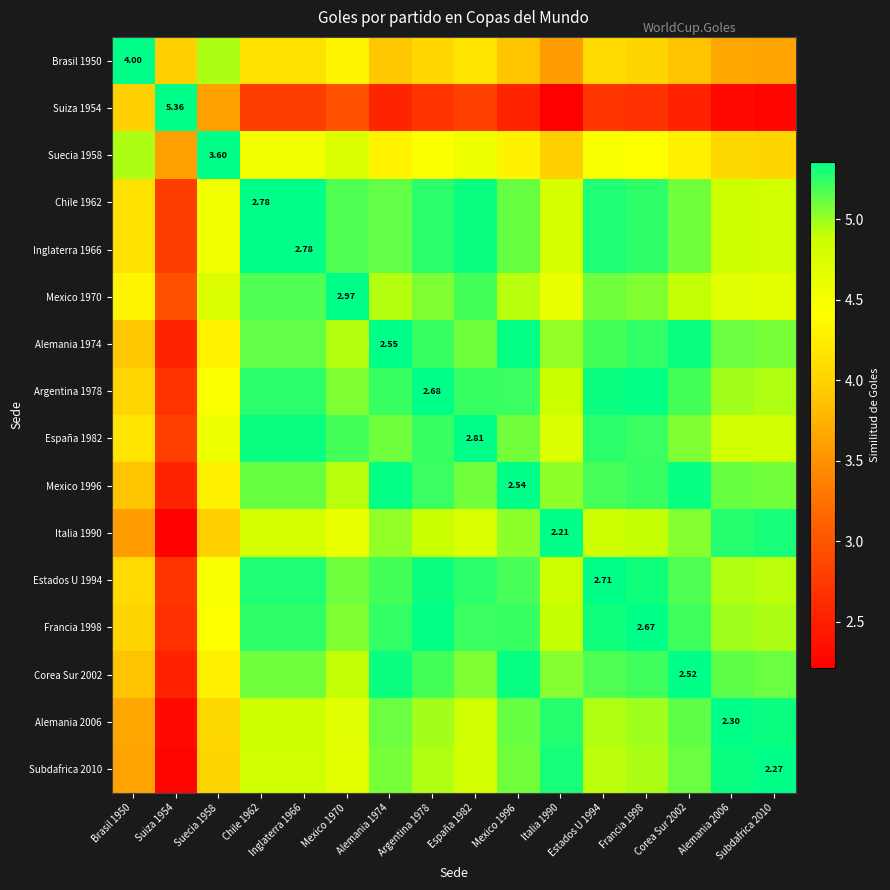

What is the difference between the maximum and minimum values in the Italia 1990 series?

3.2